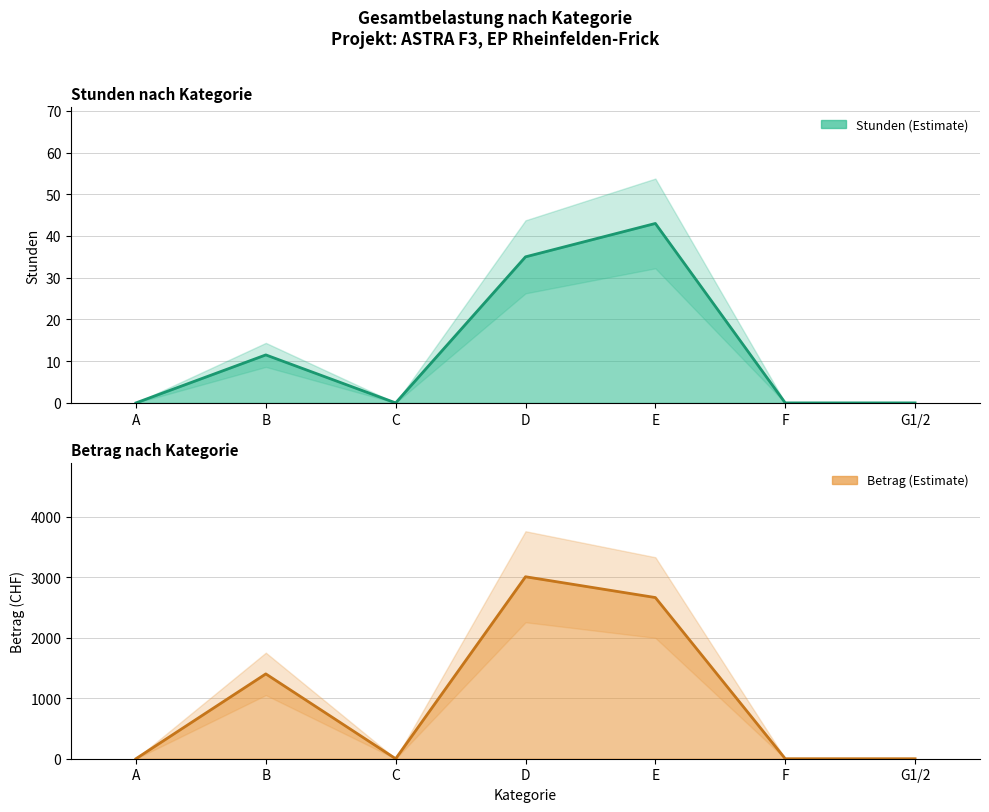

Is it true that Betrag equals -1461.8 at G1/2?

False